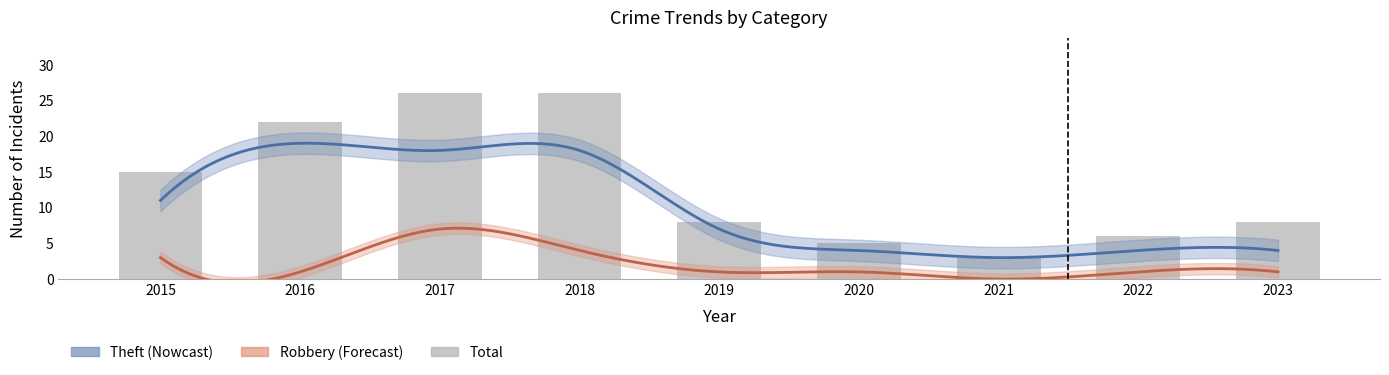

Reading left to right, list all the values displayed in this chart.

Theft: 2015=11	2016=19	2017=18	2018=18	2019=7	2020=4	2021=3	2022=4	2023=4
Robbery: 2015=3	2016=1	2017=7	2018=4	2019=1	2020=1	2021=0	2022=1	2023=1
Total: 2015=15	2016=22	2017=26	2018=26	2019=8	2020=5	2021=3	2022=6	2023=8